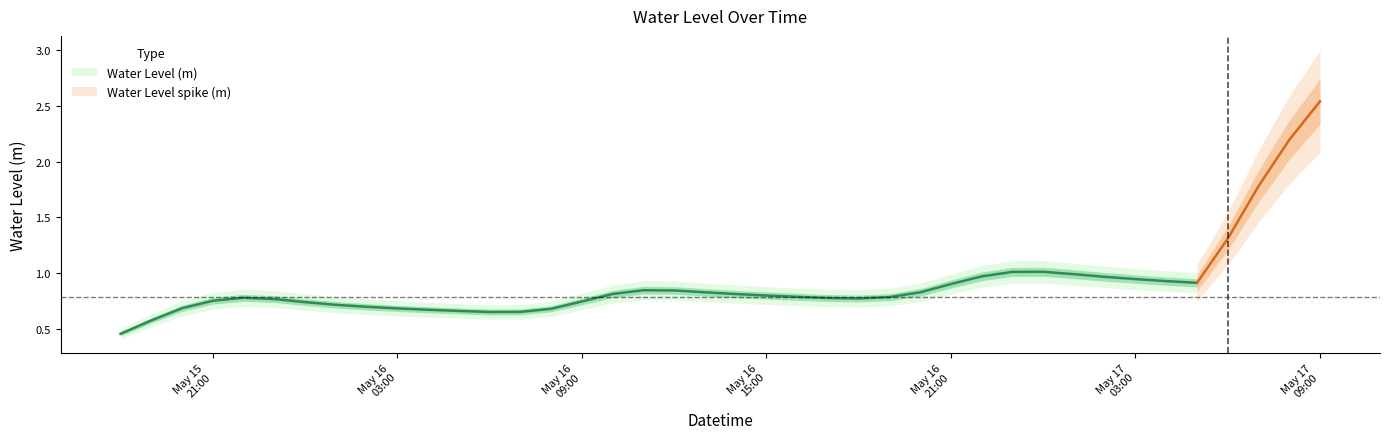

The chart shows a value of 0.9 at 2024-05-17 05:00:00. True or false?

True